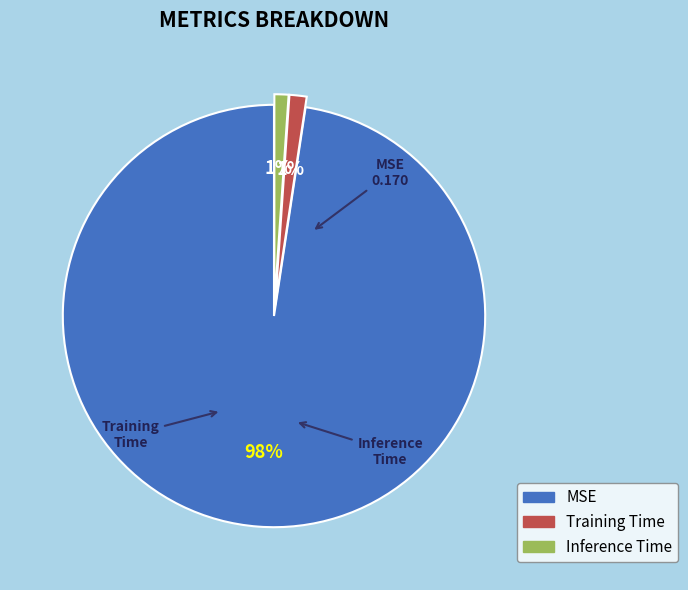

Which slice is the largest?

MSE